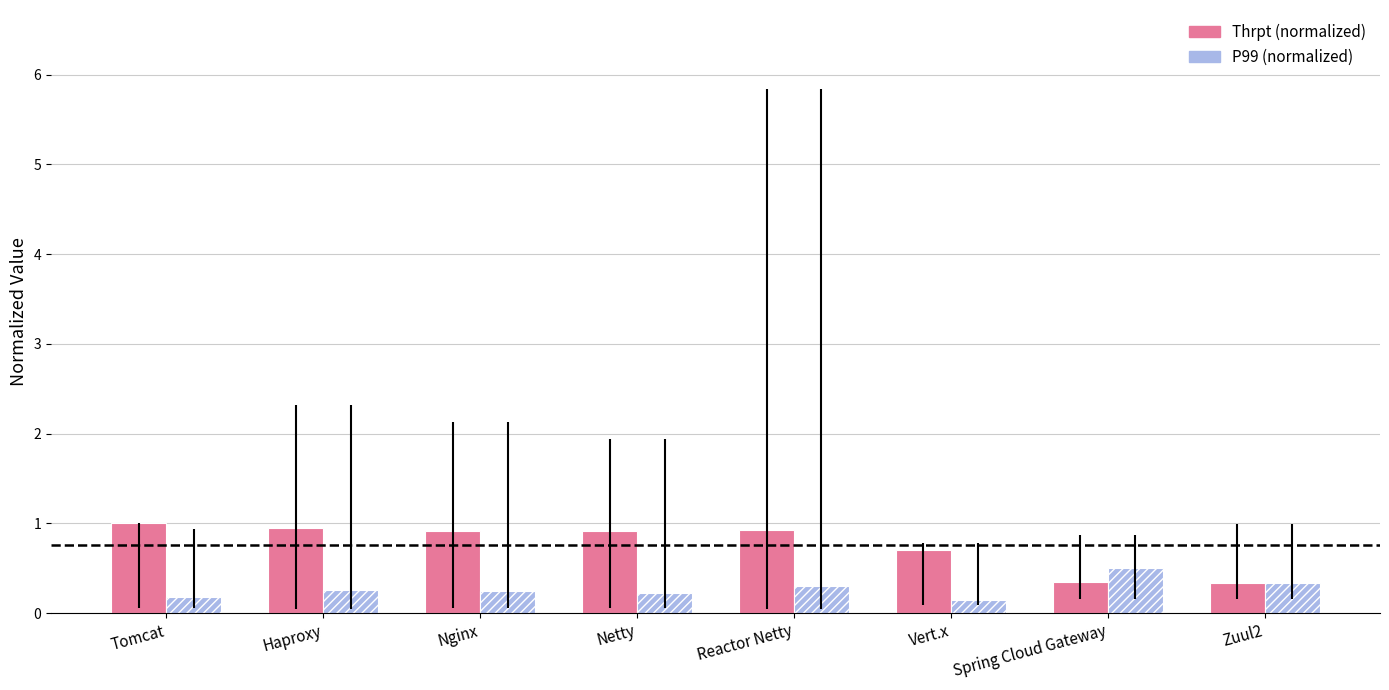

What is the label of the 1st bar from the right?

Zuul2